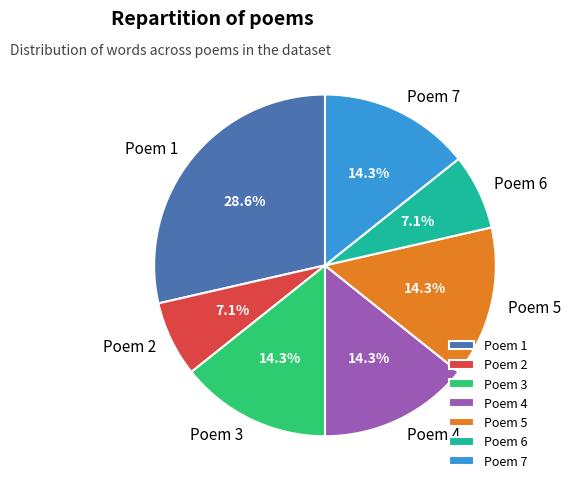

What is the largest slice in the pie chart?

Poem 1